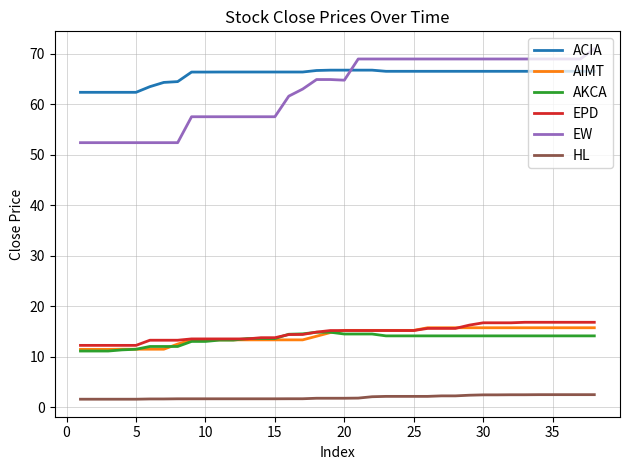

True or false: HL and AKCA cross at least once.

False